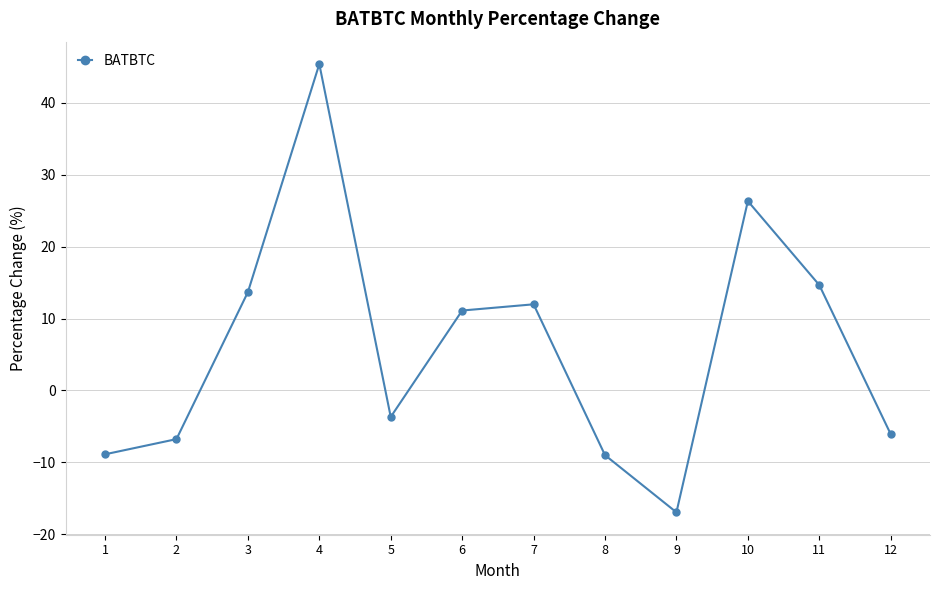

True or false: the data shows 20.0 at 11.

False